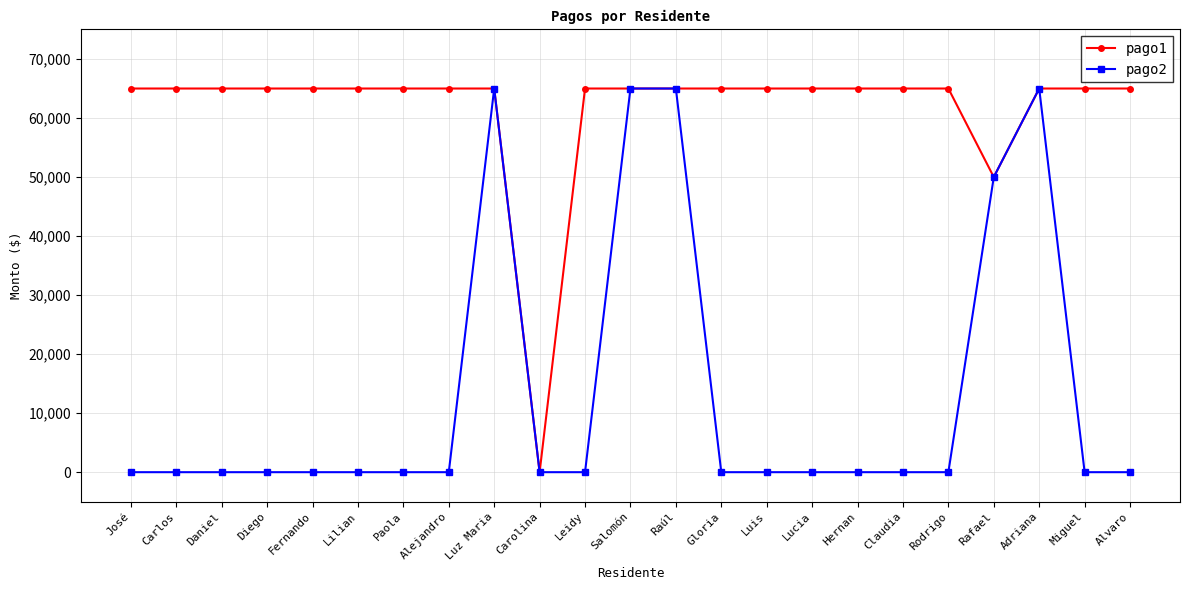

Where is pago1 nearest to the value 32500?

Rafael